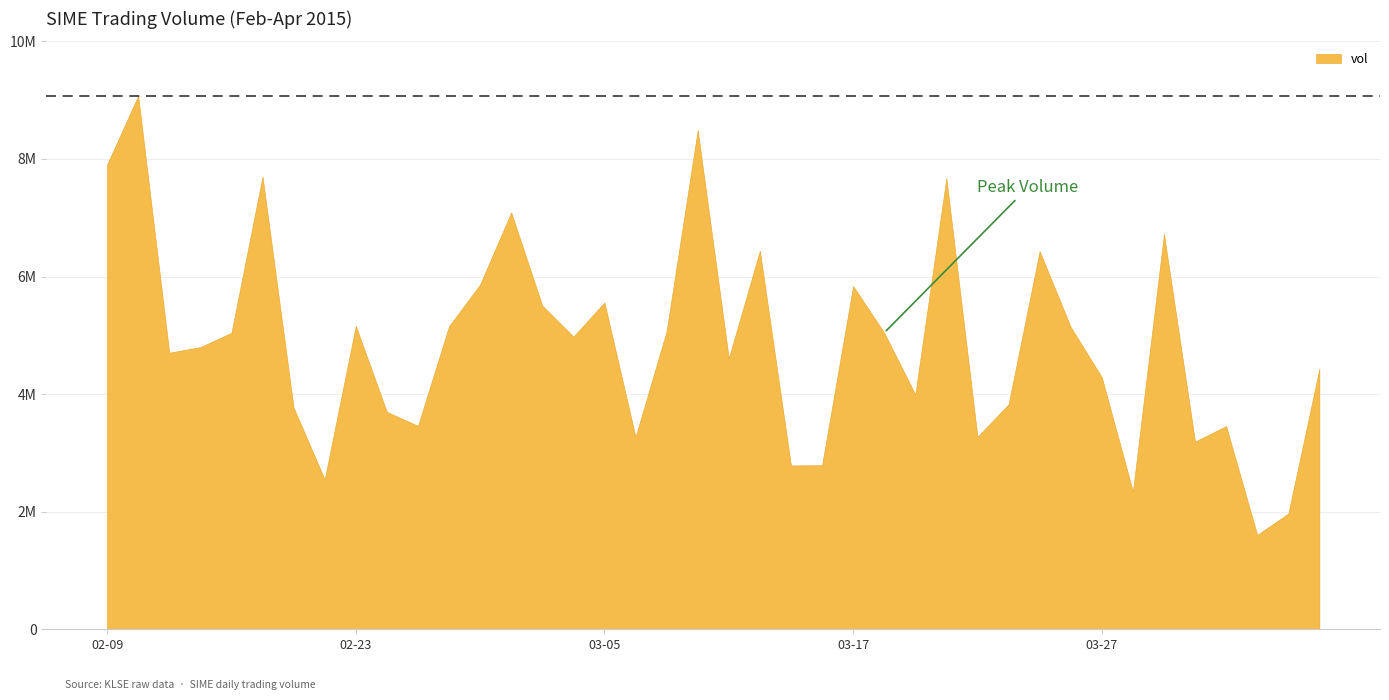

Reading left to right, list all the values displayed in this chart.

7906700	9075200	4705100	4799400	5043400	7702400	3771800	2549600	5160200	3698300	3461000	5155500	5864800	7091200	5504700	4978300	5559200	3270800	5072700	8492600	4610700	6439700	2787200	2791100	5839200	5043200	3995400	7675300	3274600	3826700	6432400	5141900	4286800	2344500	6722500	3193500	3456000	1605400	1968200	4432400